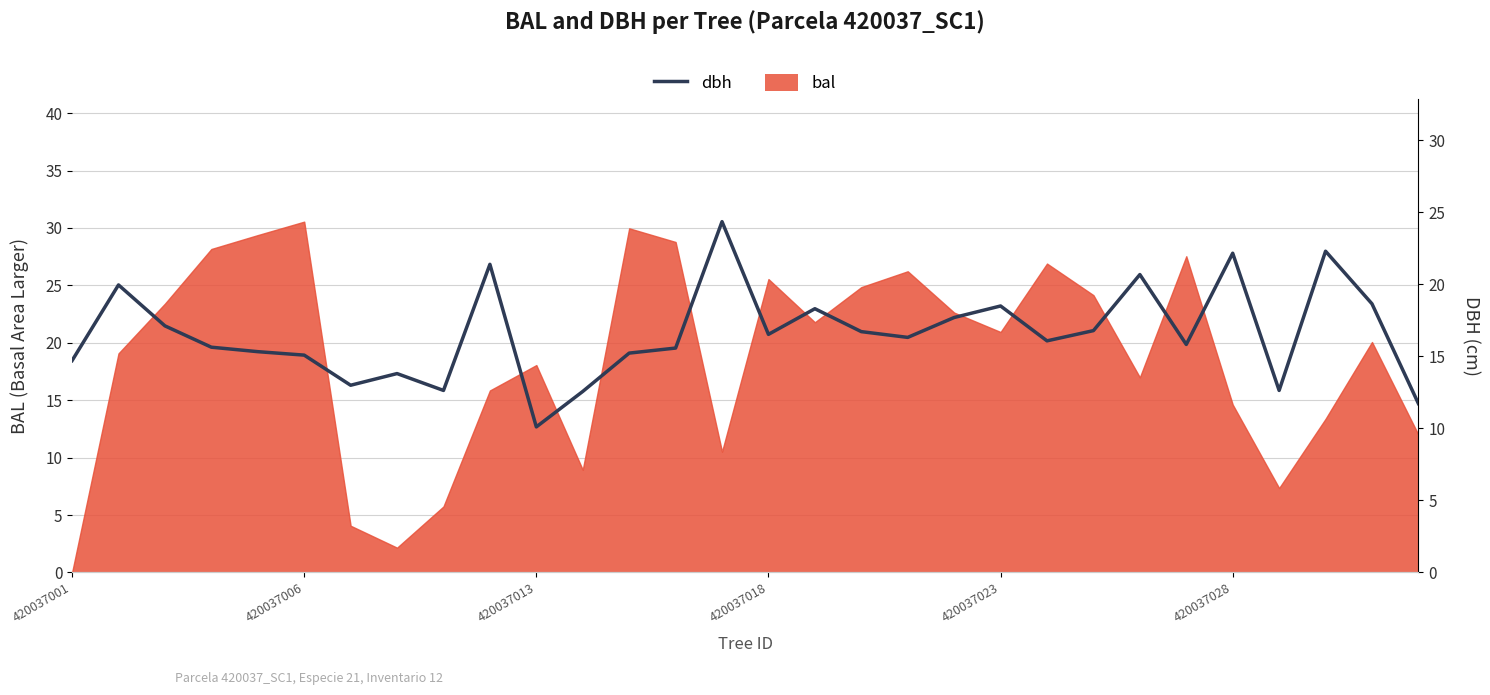

What is the change in value from 420037018 to 10?

-5.5